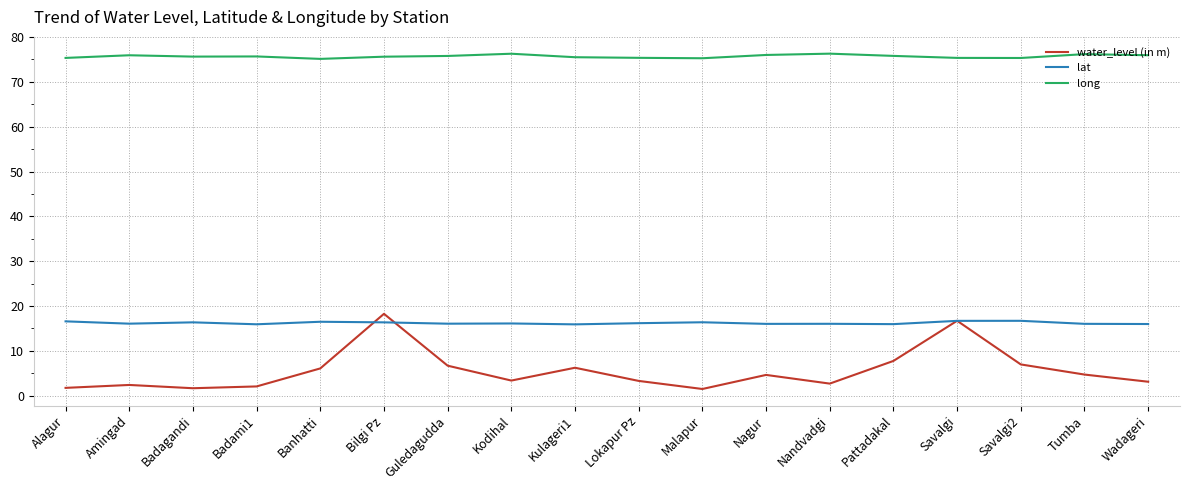

What are all the series names shown in the legend?

water_level (in m), lat, long